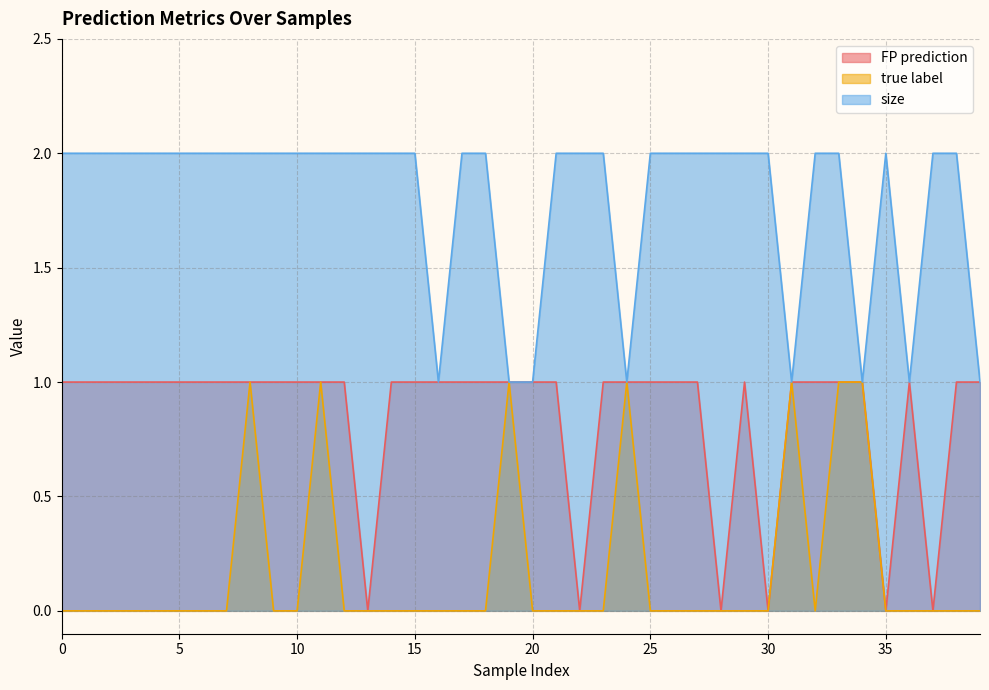

Rank the series by their average value, from lowest to highest.

true label, FP prediction, size